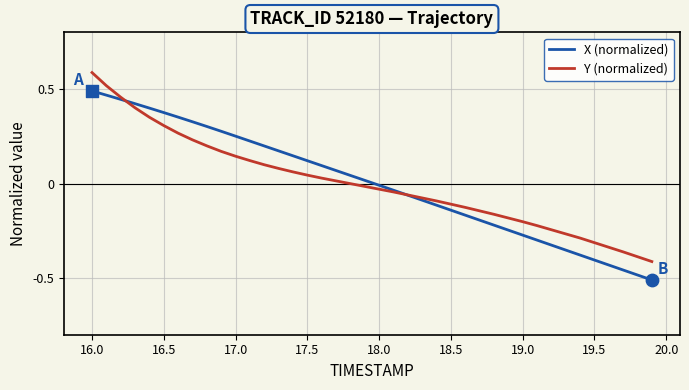

What are all the series names shown in the legend?

X (normalized), Y (normalized)